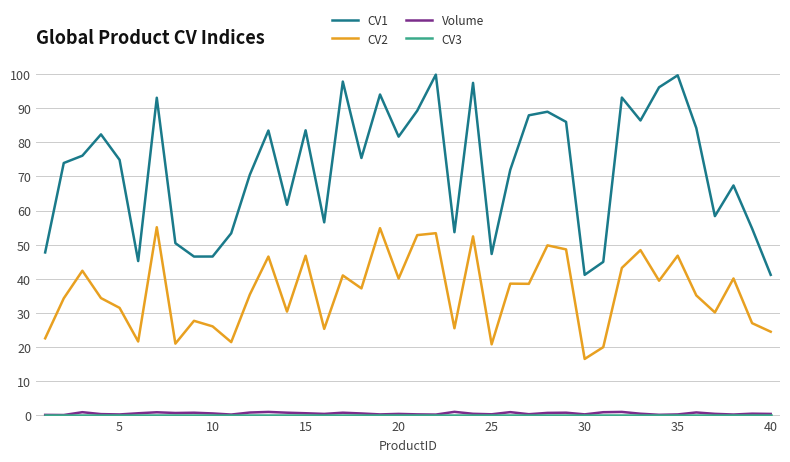

What is the maximum value shown in the chart?

99.8